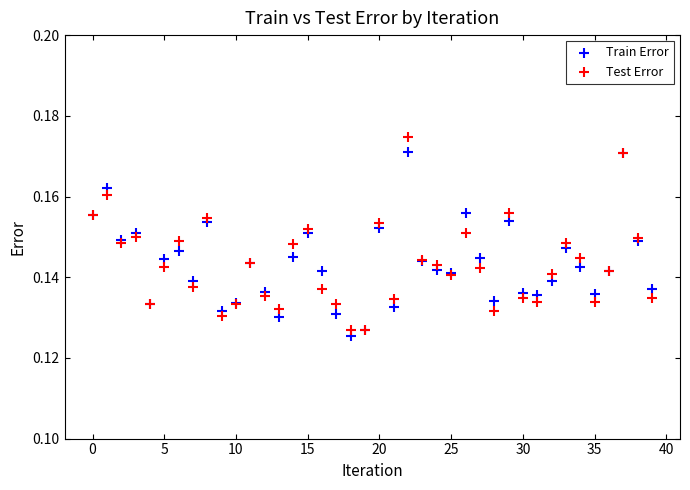

Which series has the widest spread of Y values?

Test Error